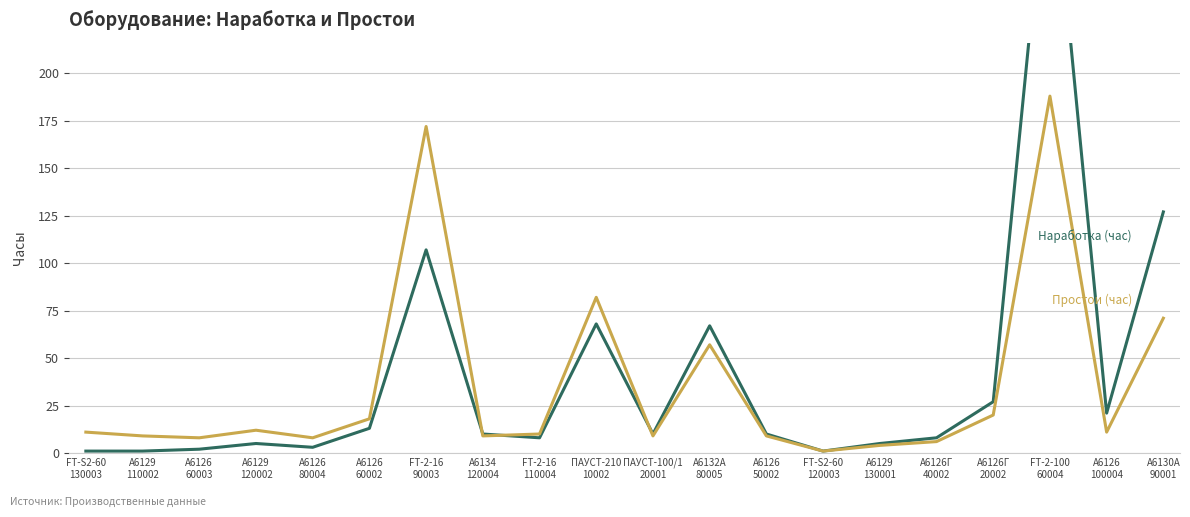

At which category does Простои (час) reach its first local peak?

А6129
120002